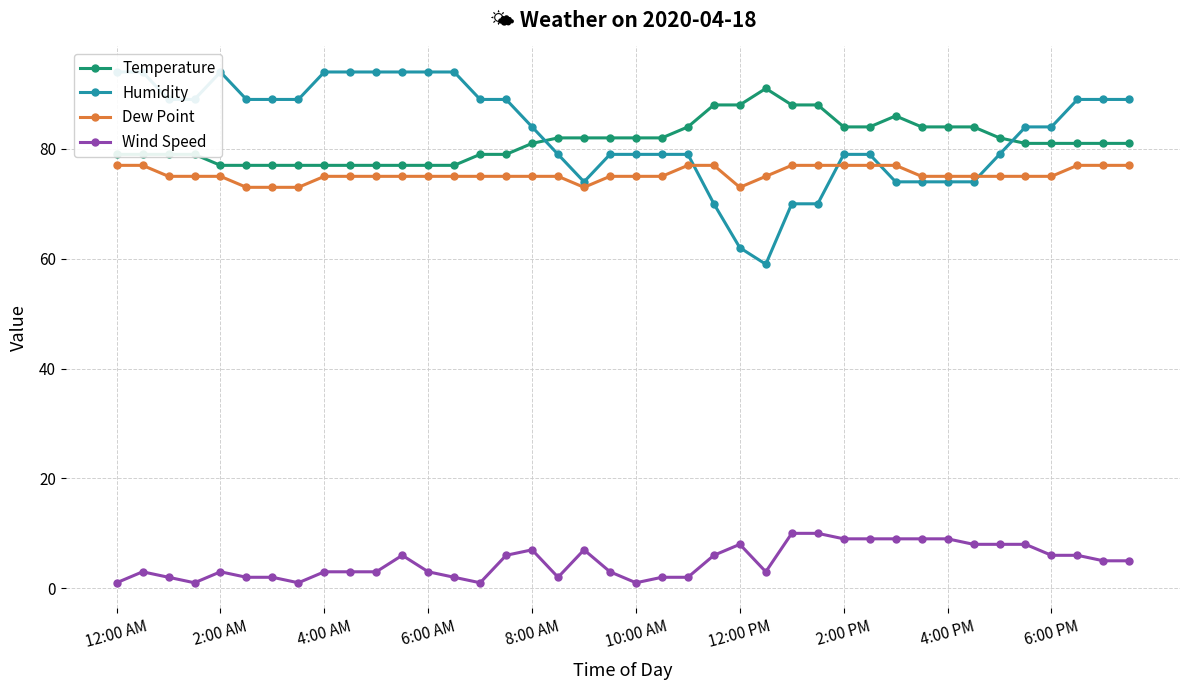

True or false: Dew Point has a value of 30 at 2:00 AM.

False